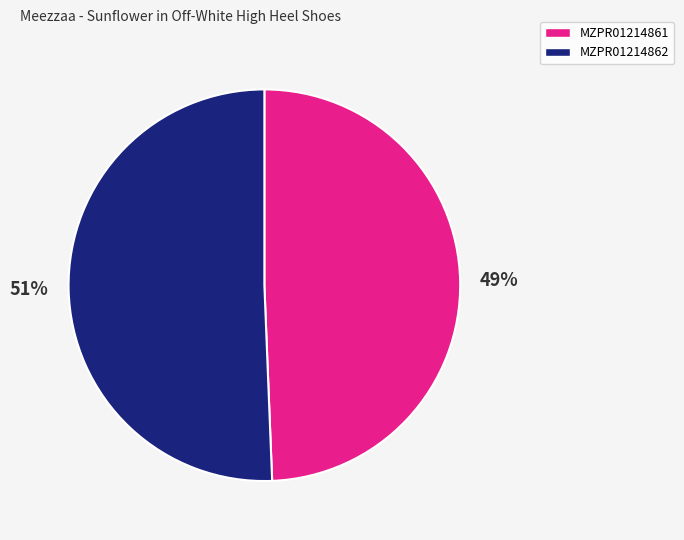

Is the sum of MZPR01214861 and MZPR01214862 greater than half?

Yes